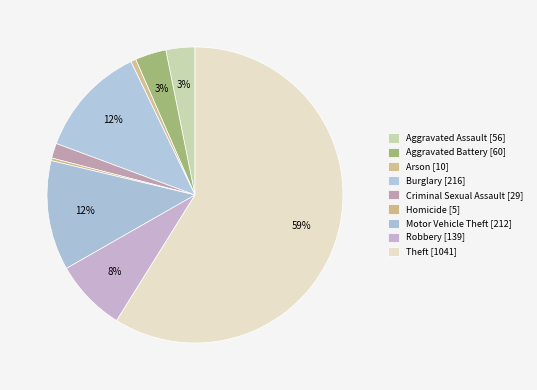

How many segments does this pie chart have?

9